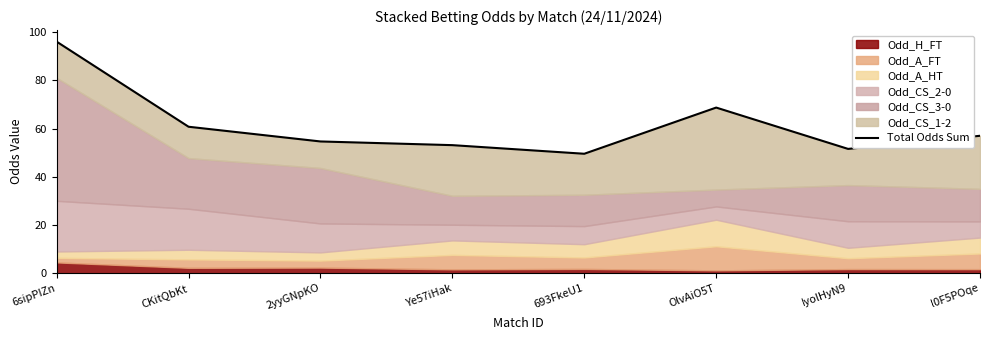

Reading right to left, what are all the values shown in this chart?

57.0	51.6	68.7	49.5	53.1	54.6	60.8	96.0